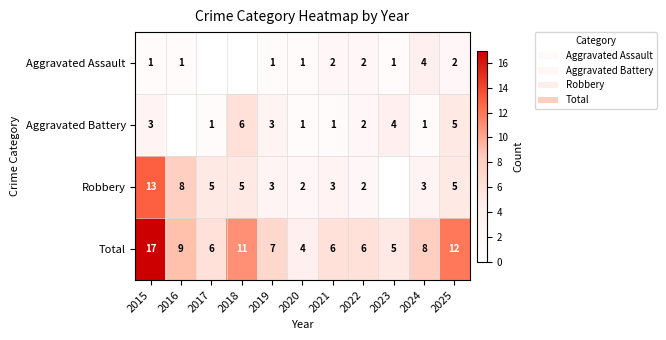

What is the difference between the maximum and minimum values in the Total series?

13